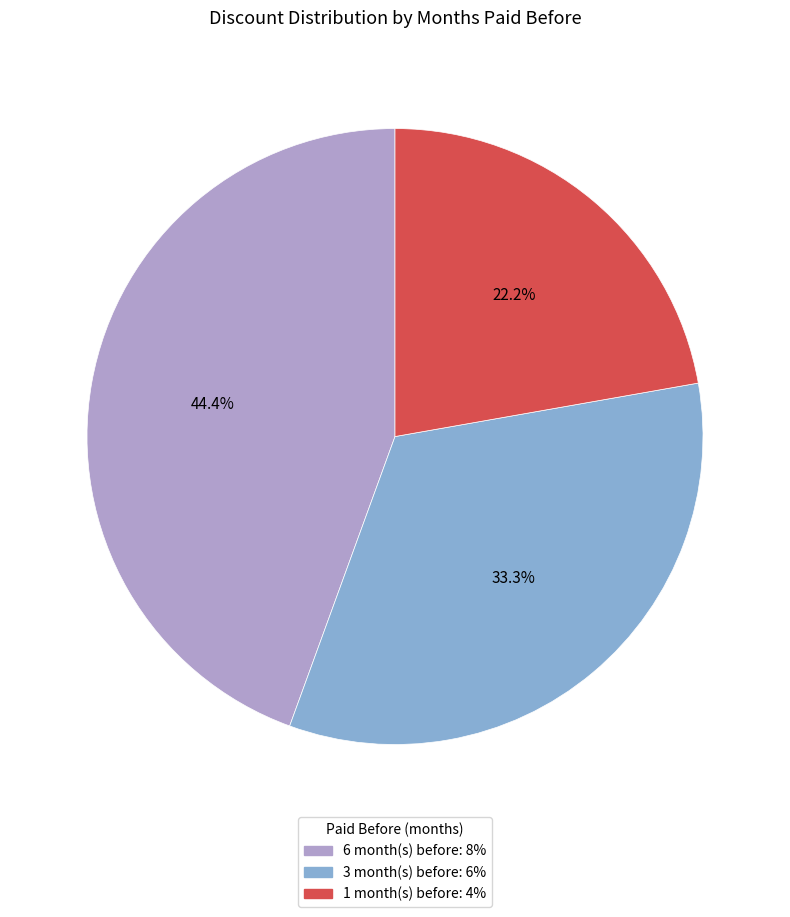

Is it true that 3 is 41% of the pie?

False